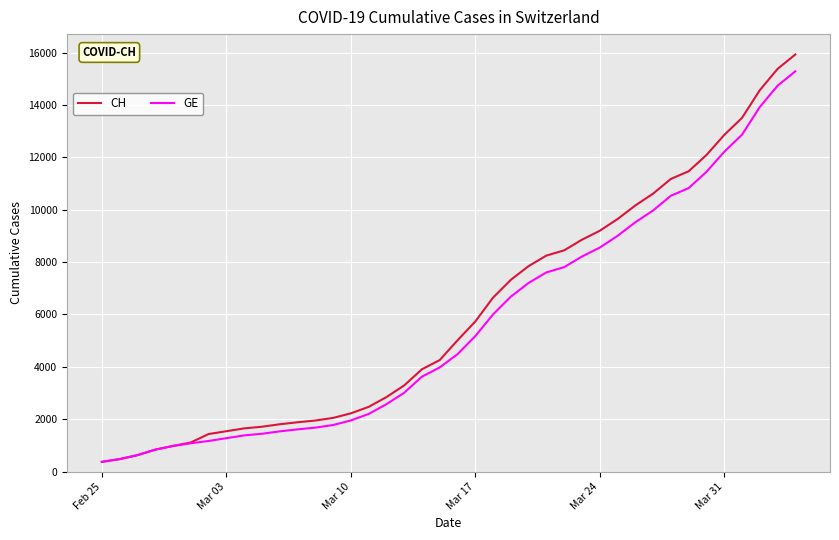

Which series has the largest range (max minus min)?

CH